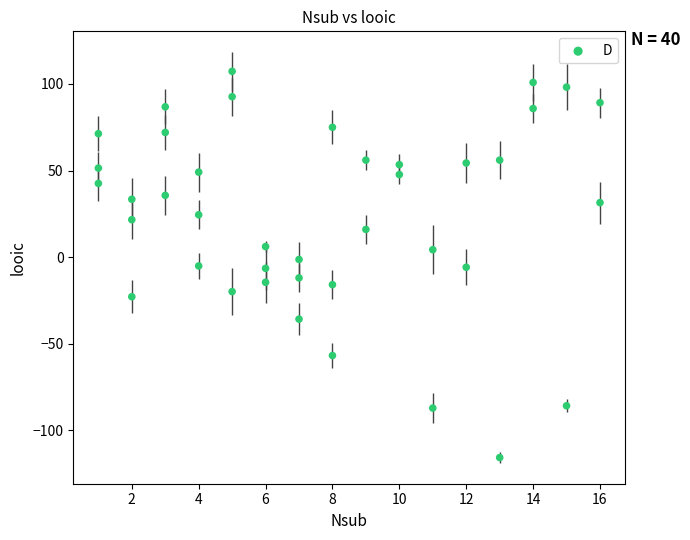

What is the range of Y values (max minus min)?

223.1